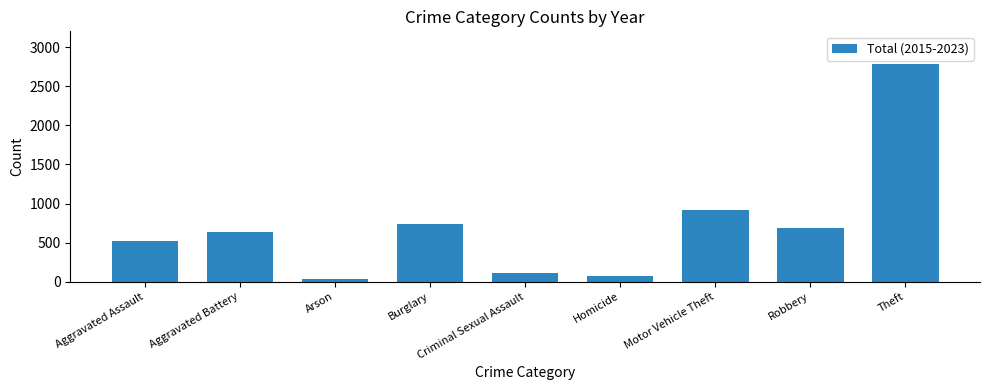

What is the value of the 1st bar from the left?

523